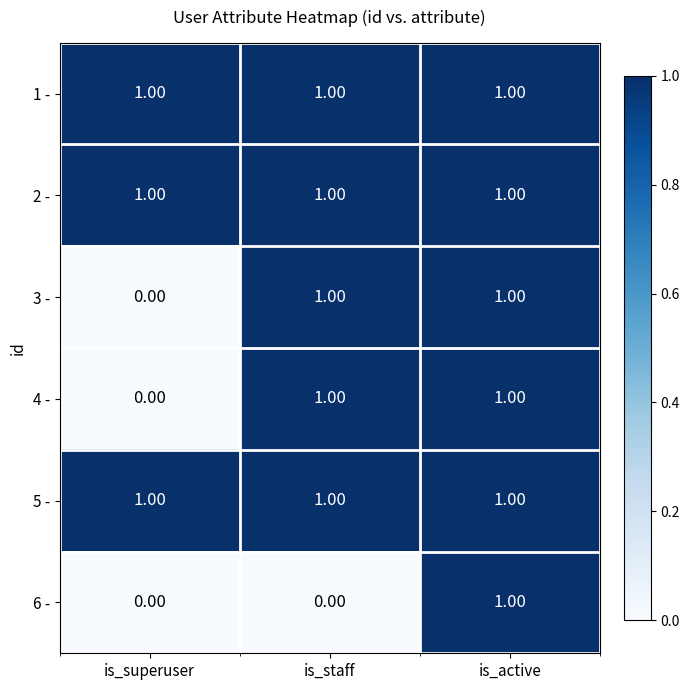

Which series changed the most between is_staff and is_active?

6 -